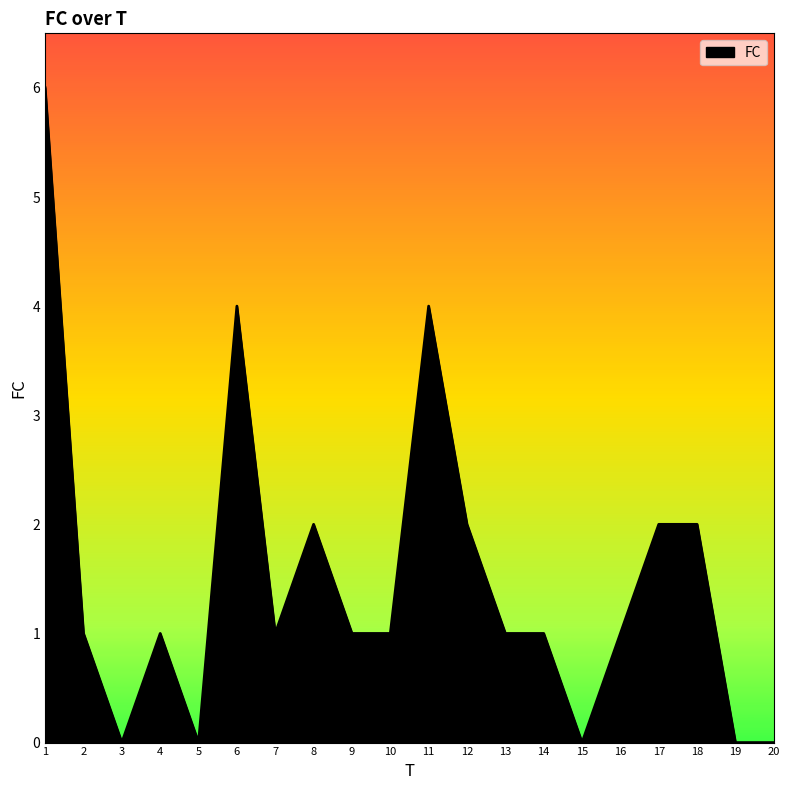

What is the maximum value shown in the chart?

6